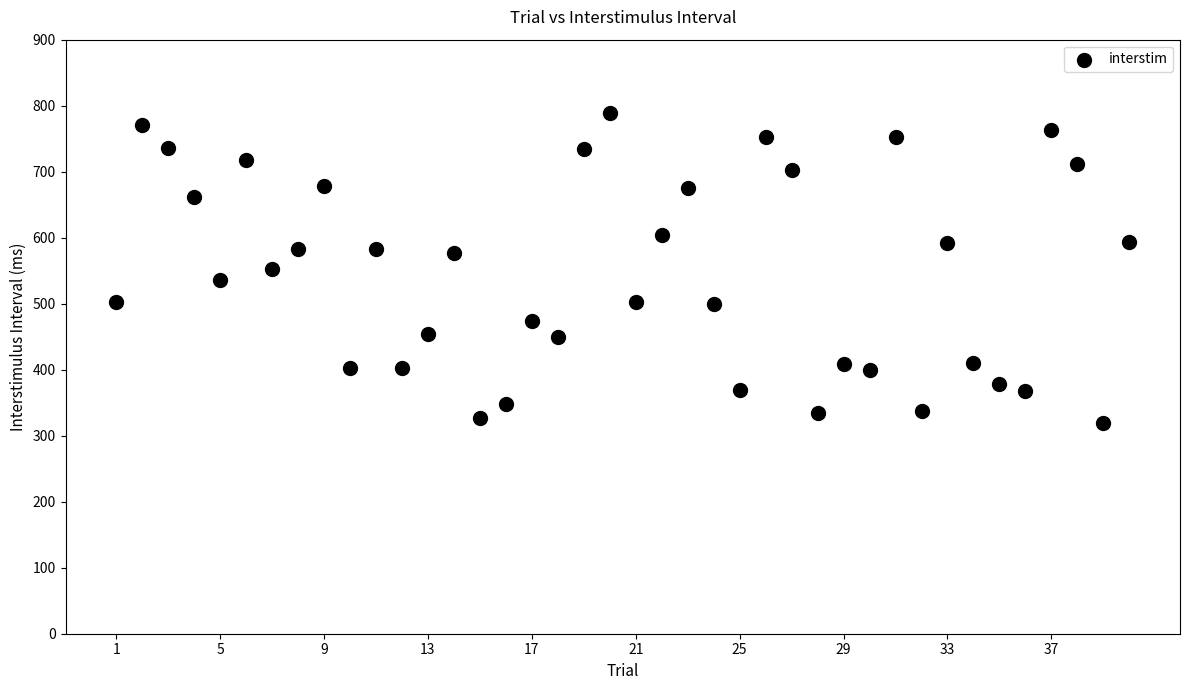

What is the range of X values (max minus min)?

39